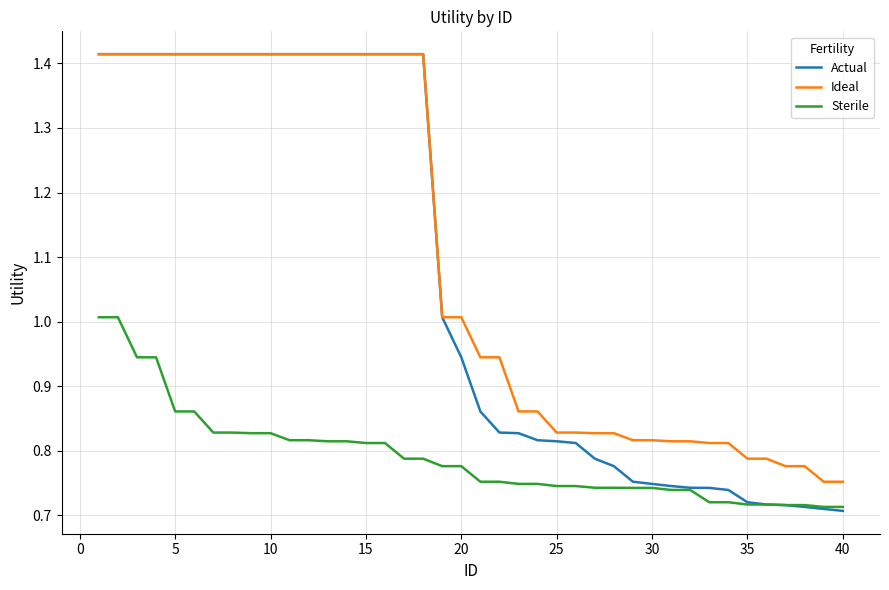

Which series has the largest range (max minus min)?

Actual